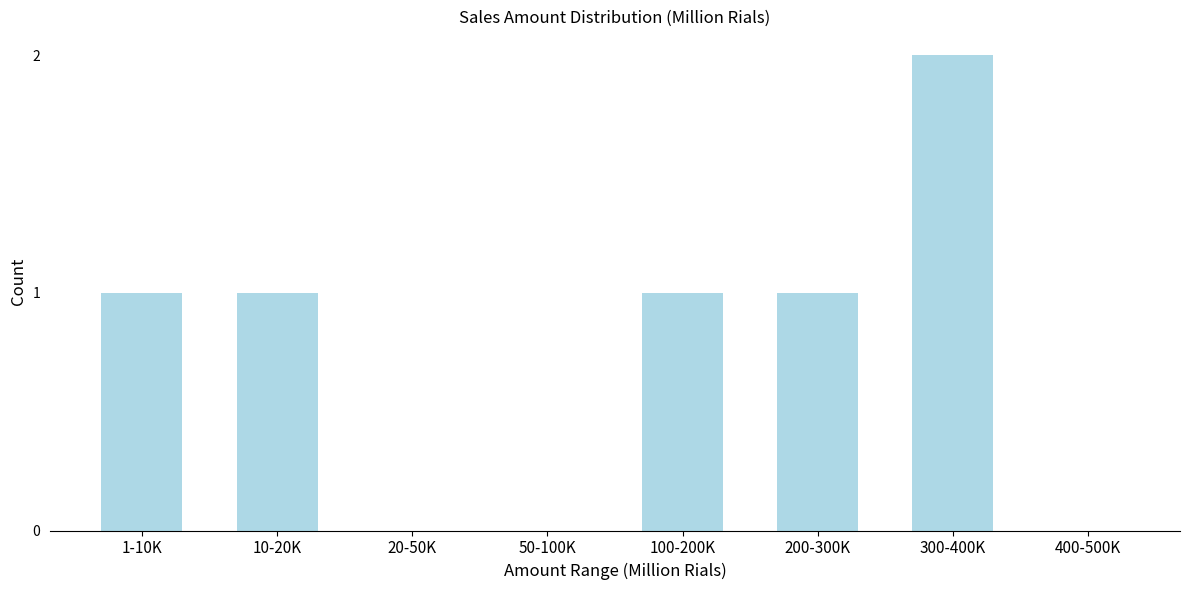

Reading right to left, extract all data points from this chart.

400-500K=0	300-400K=2	200-300K=1	100-200K=1	50-100K=0	20-50K=0	10-20K=1	1-10K=1